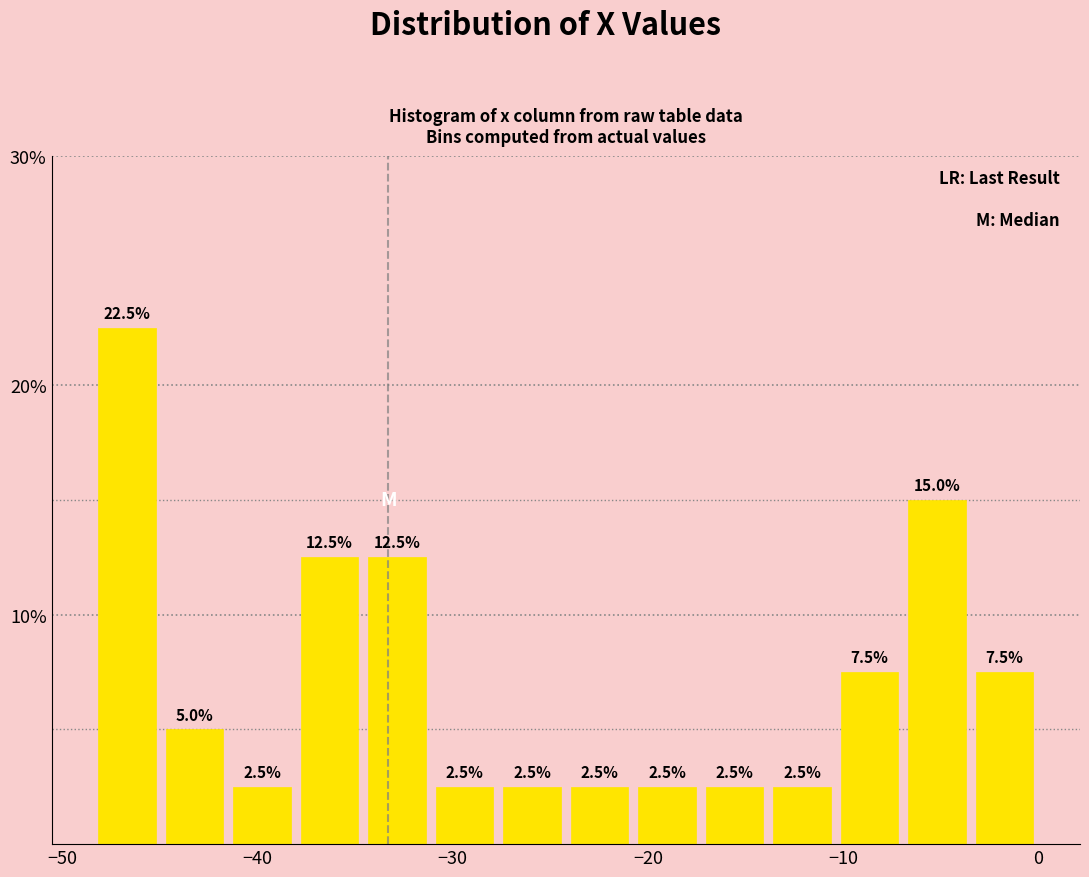

Around what value on the x-axis is the tallest bar? Give the approximate position of its centre, as read against the axis.

-47